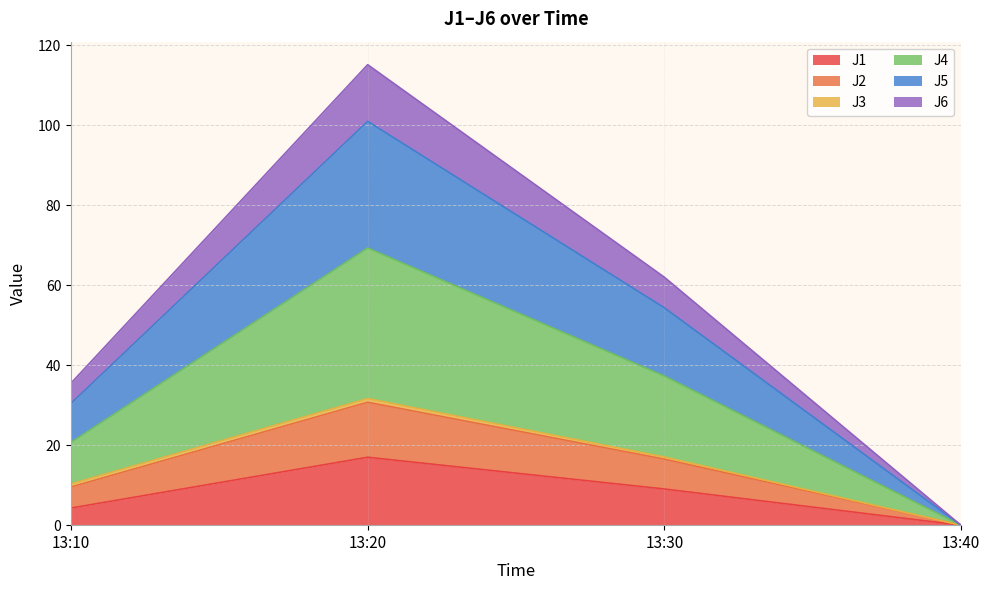

At which category is the sum across all series the highest?

13:20